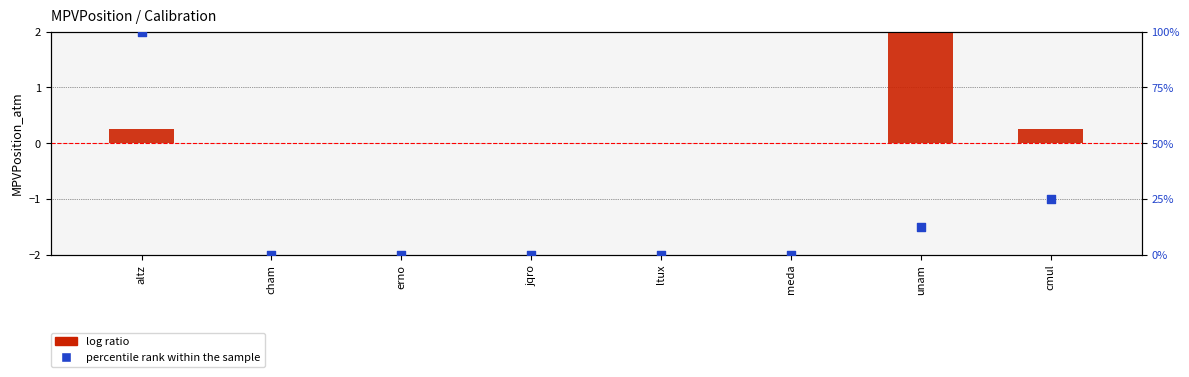

Which series has the largest total across all categories?

percentile rank within the sample